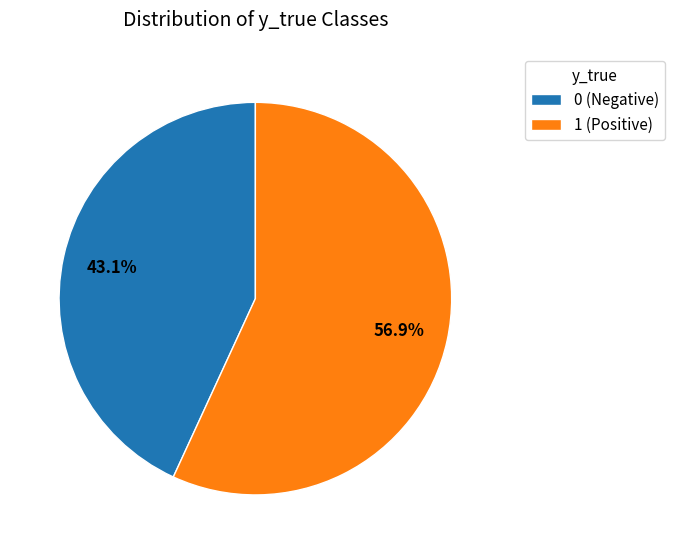

To the nearest percent, what is the average slice percentage?

50%